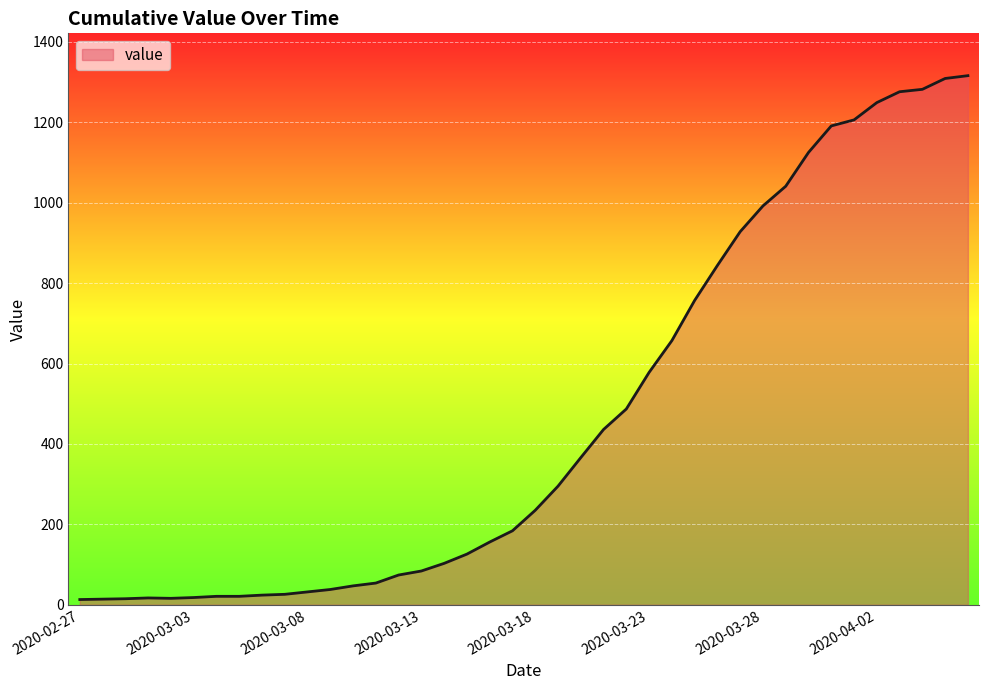

What is the greatest value displayed?

1316